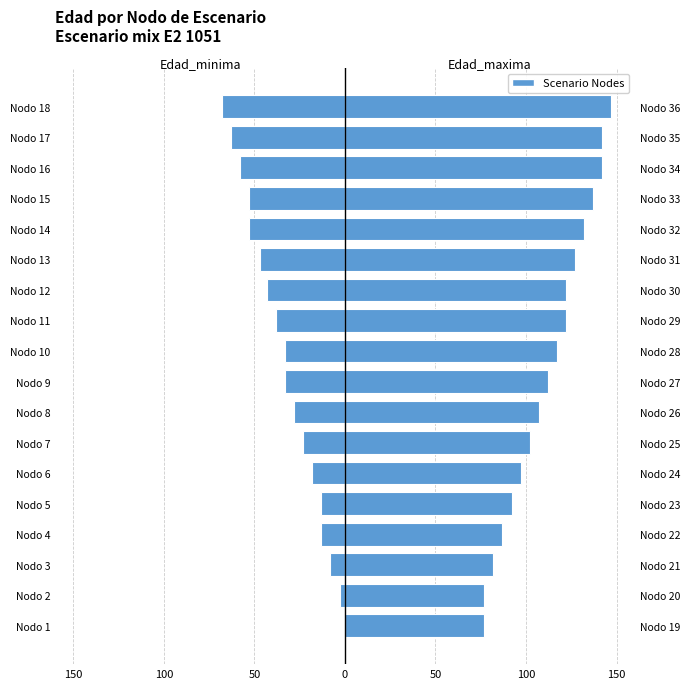

At which label does Edad_maxima first exceed 117?

Nodo 11